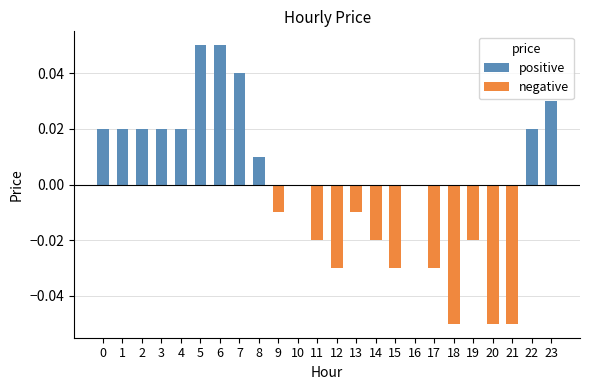

How many categories are shown in the chart?

24